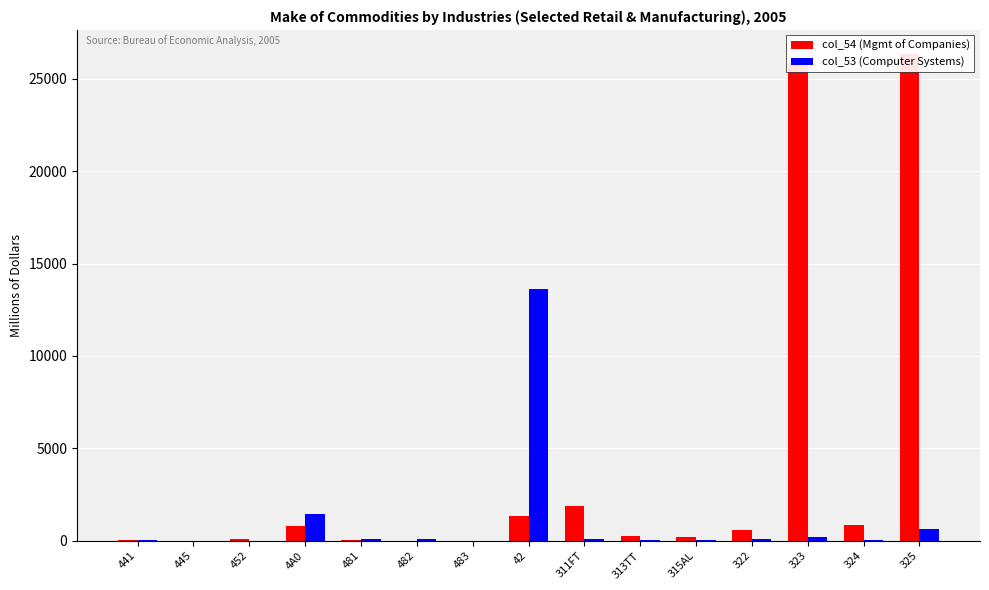

What position from the left is 42?

8